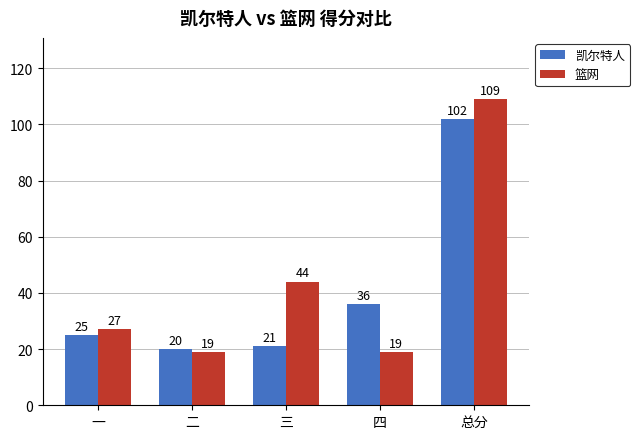

At which label does 篮网 reach its peak?

总分